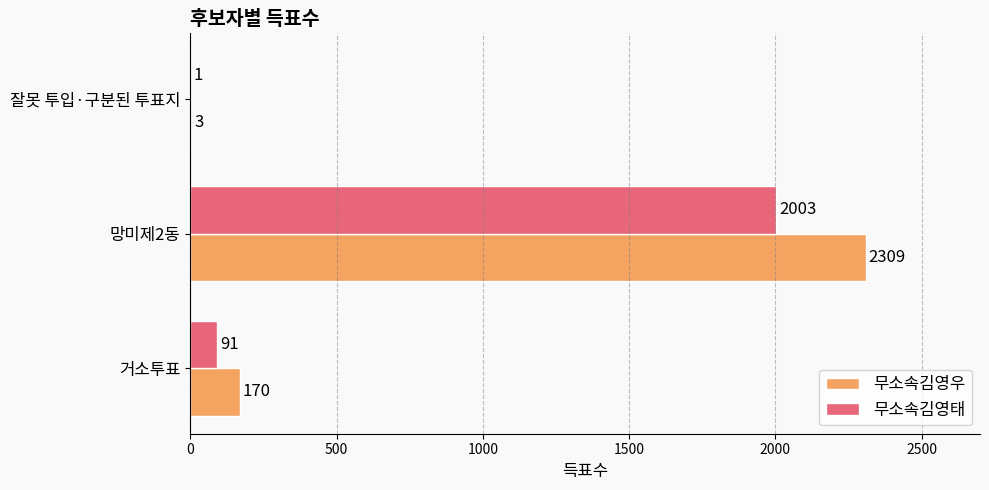

Read the 무소속김영우 value at 거소투표, to the nearest 100.

200